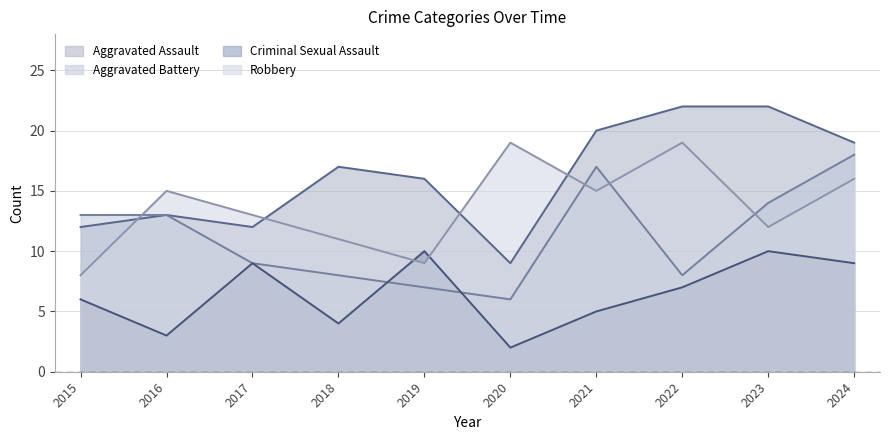

At which category does Criminal Sexual Assault reach its first local valley?

2016